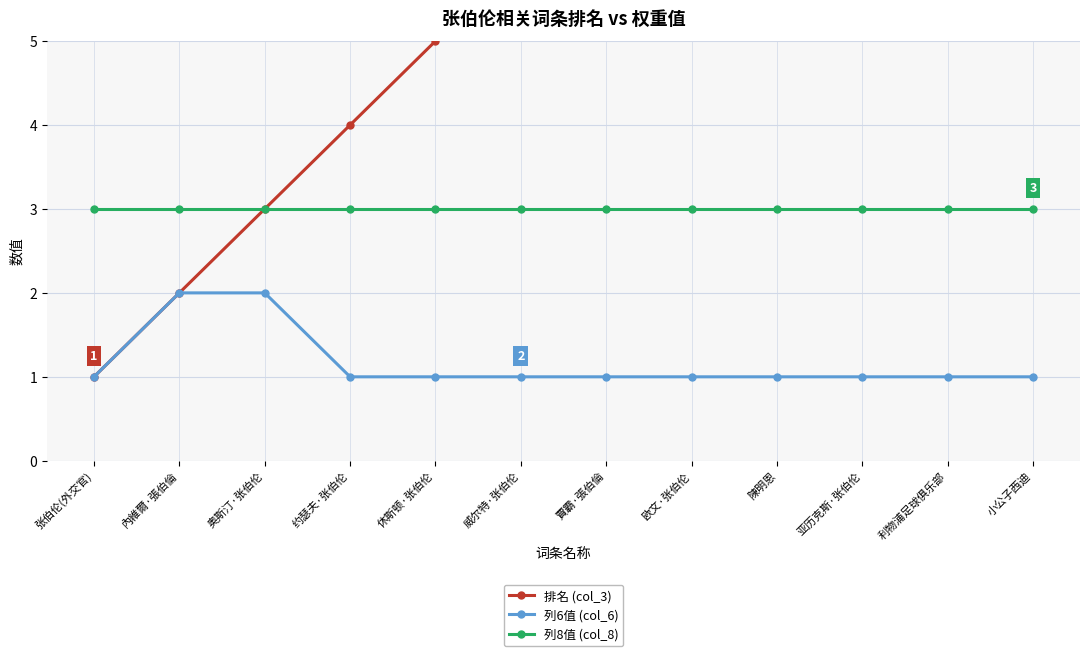

What is the spread (max minus min) of values at 賈霸·張伯倫?

6